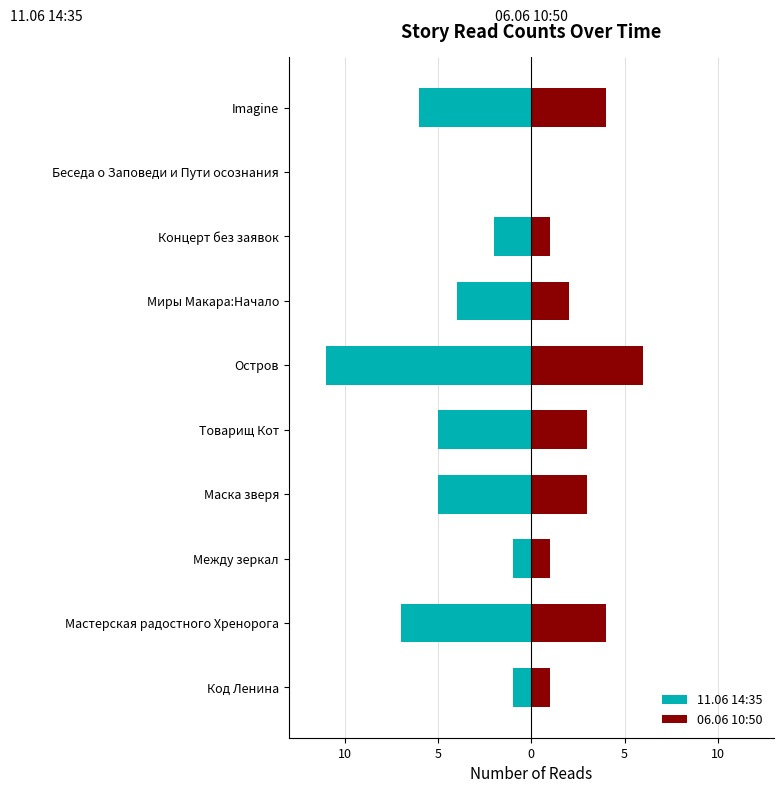

Which series has the widest spread of values?

11.06 14:35